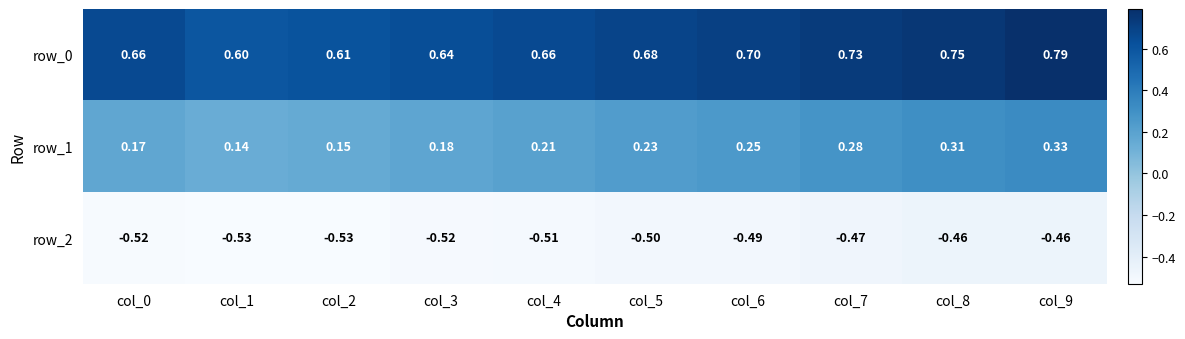

Is the value of row_2 at col_8 greater than the value of row_0 at col_5?

No